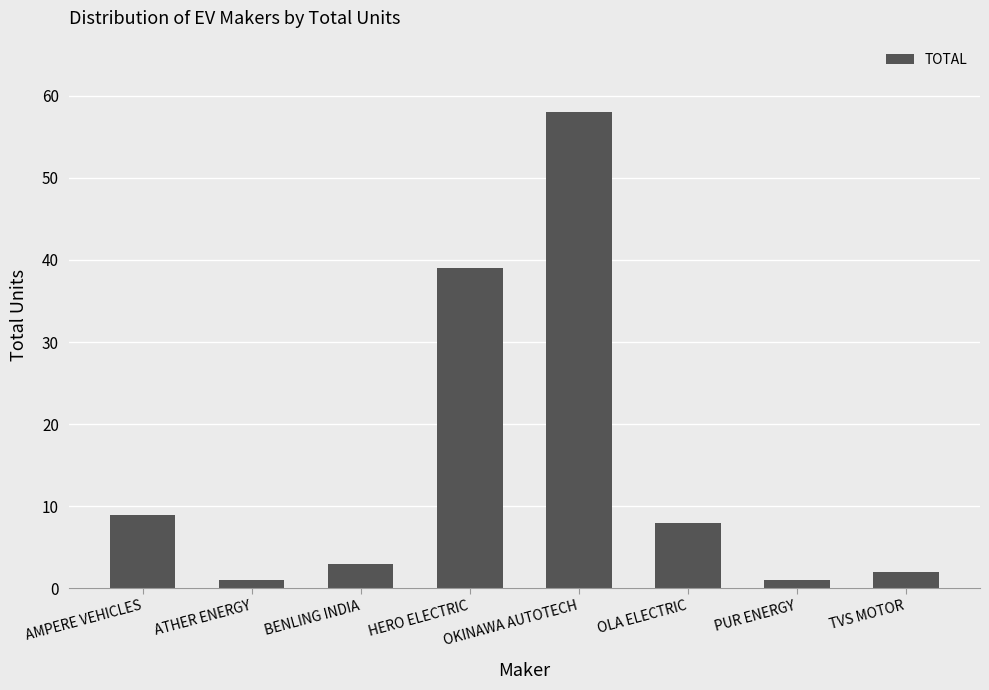

Which category has the highest value across all series?

OKINAWA AUTOTECH